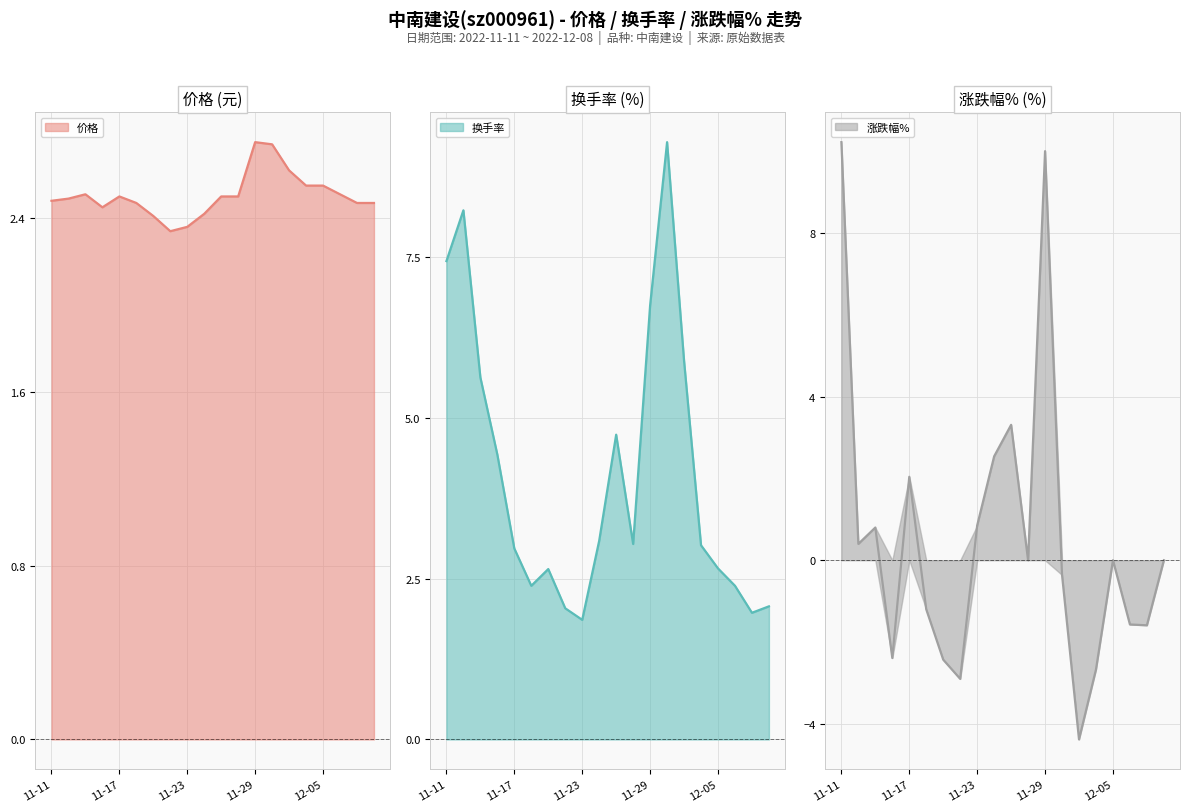

Is it true that 价格 equals 3.2 at 11-23?

False